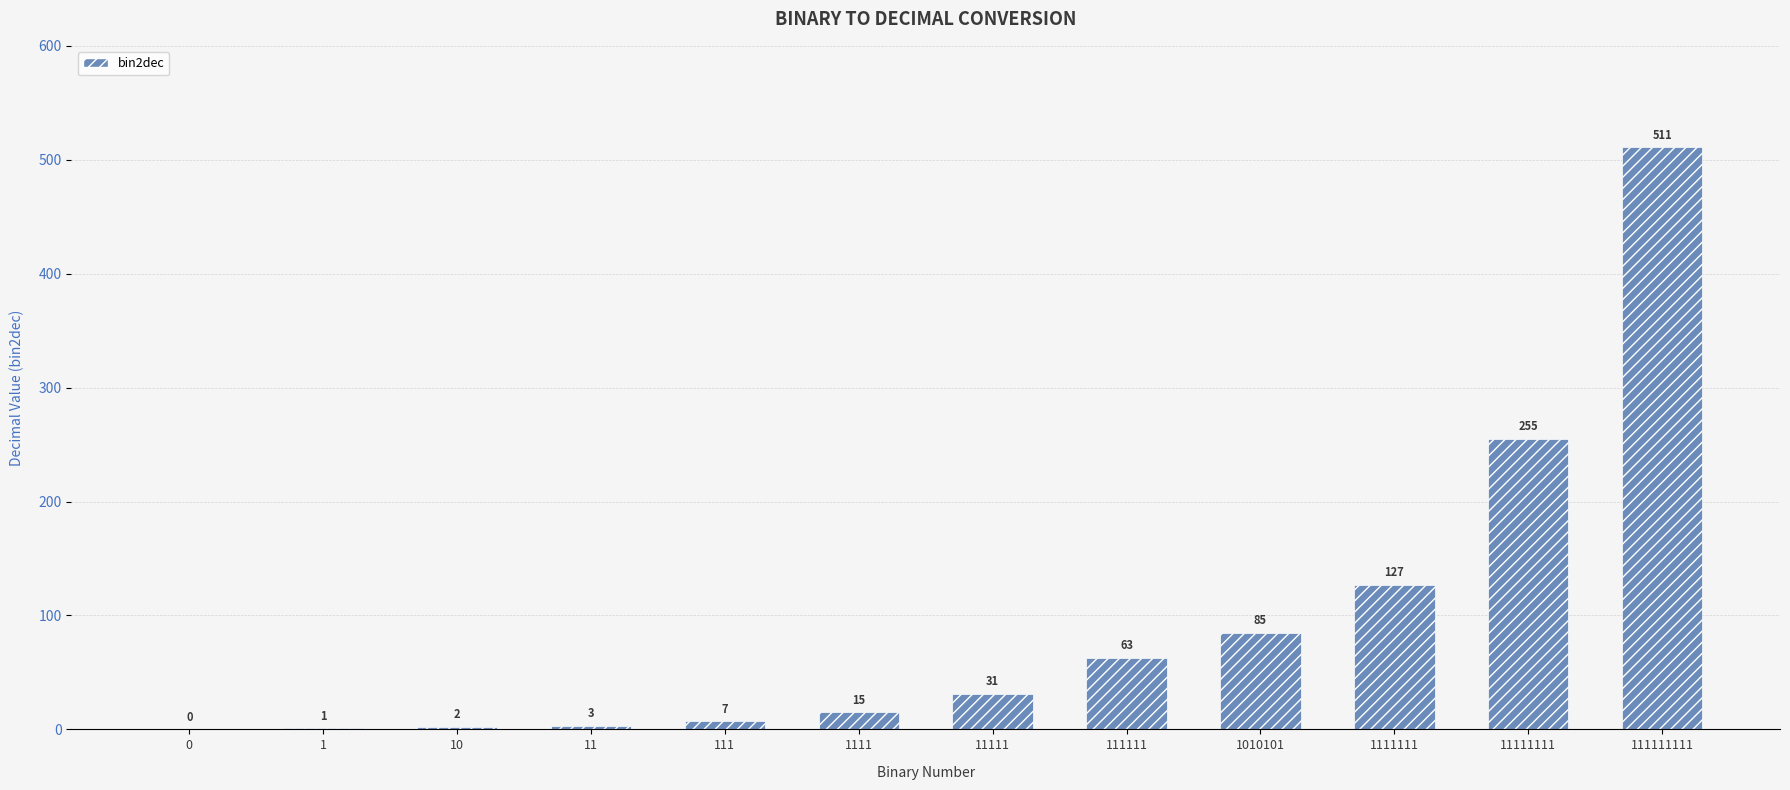

Does the chart contain stacked bars?

No